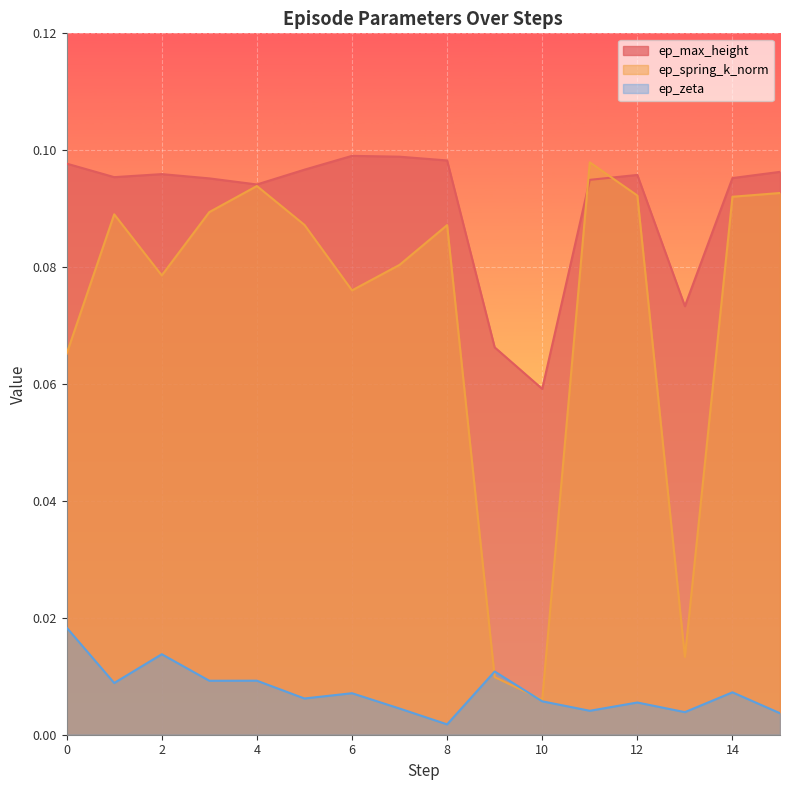

How many lines are shown in the chart?

3